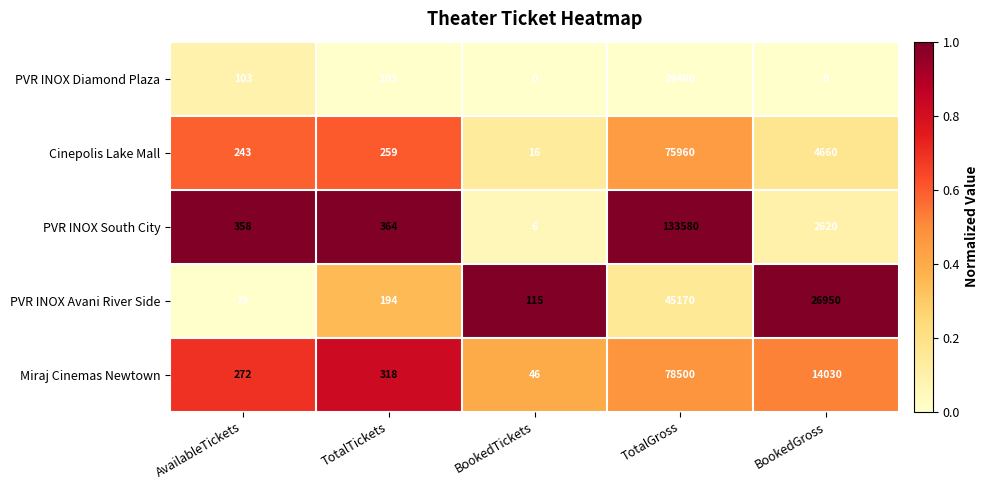

What is the greatest value displayed?

133580